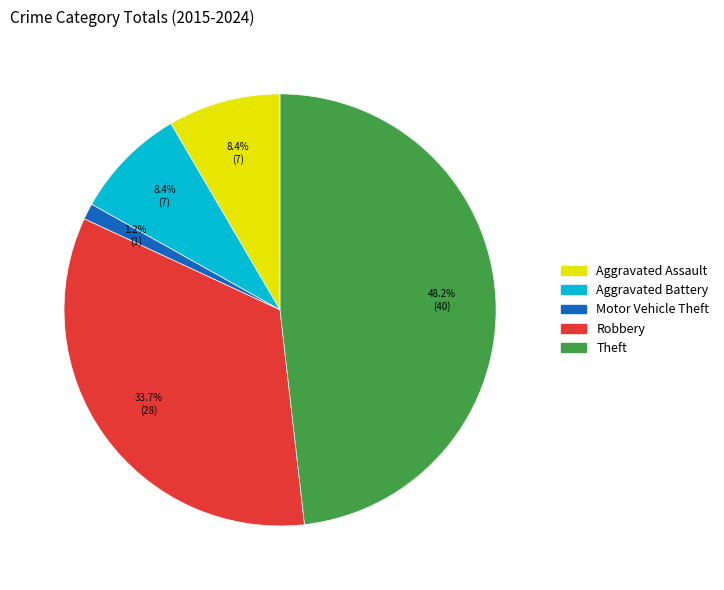

What percentage is the Theft slice, to the nearest percent?

48%